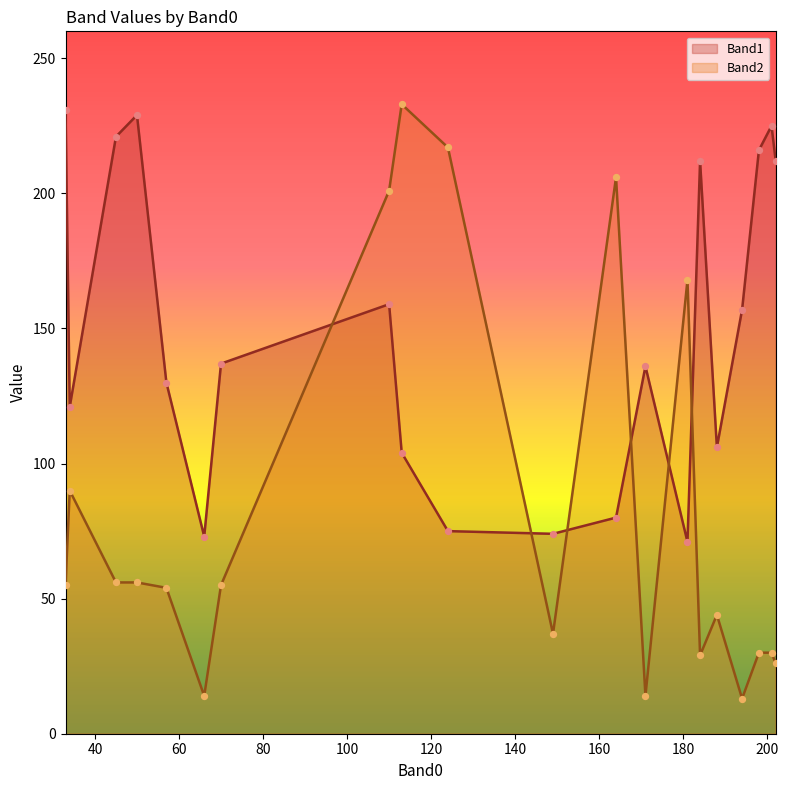

Which series has the widest spread of Y values?

Band2